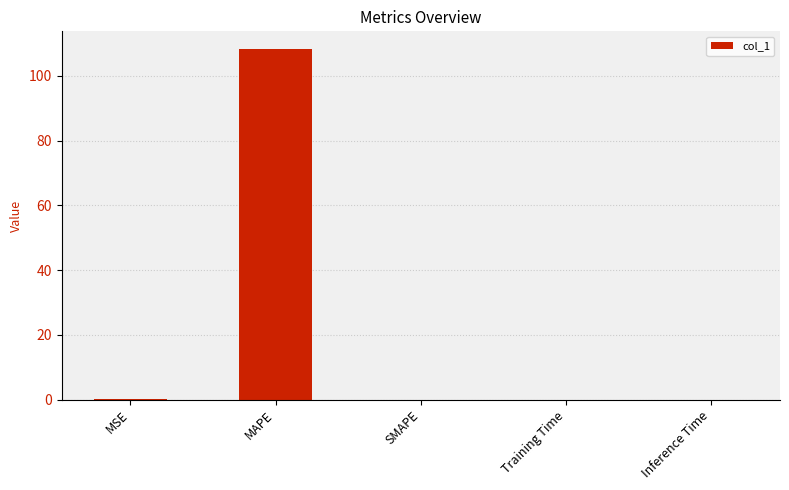

The value at SMAPE is 0.0. True or false?

True